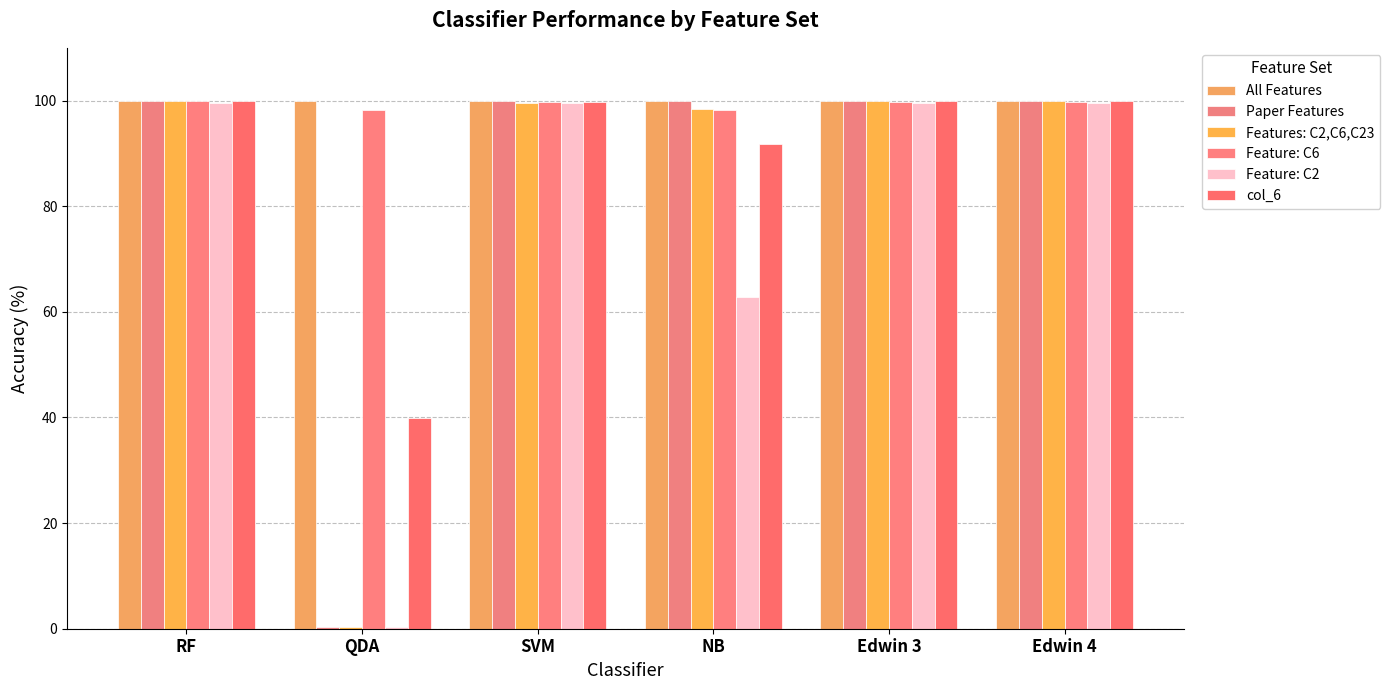

How many bars are there in each group?

6